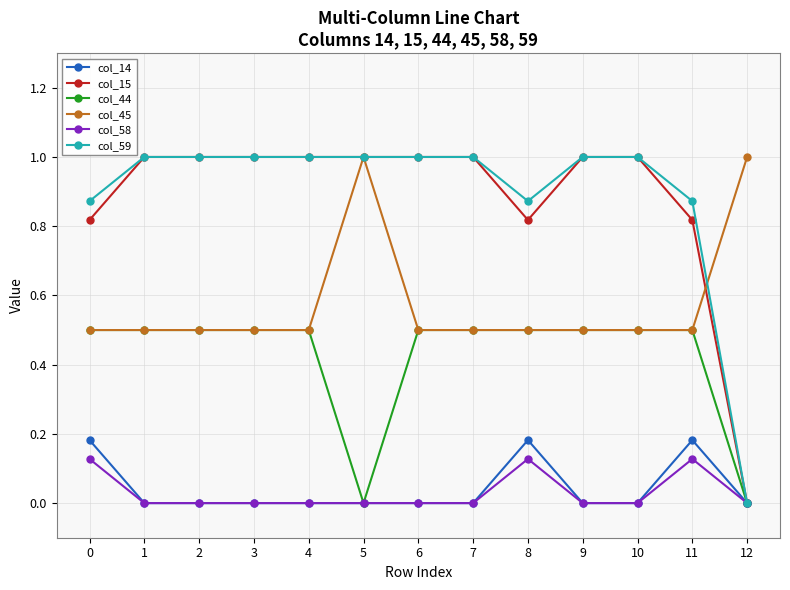

Which category has the lowest value in the col_59 series?

12